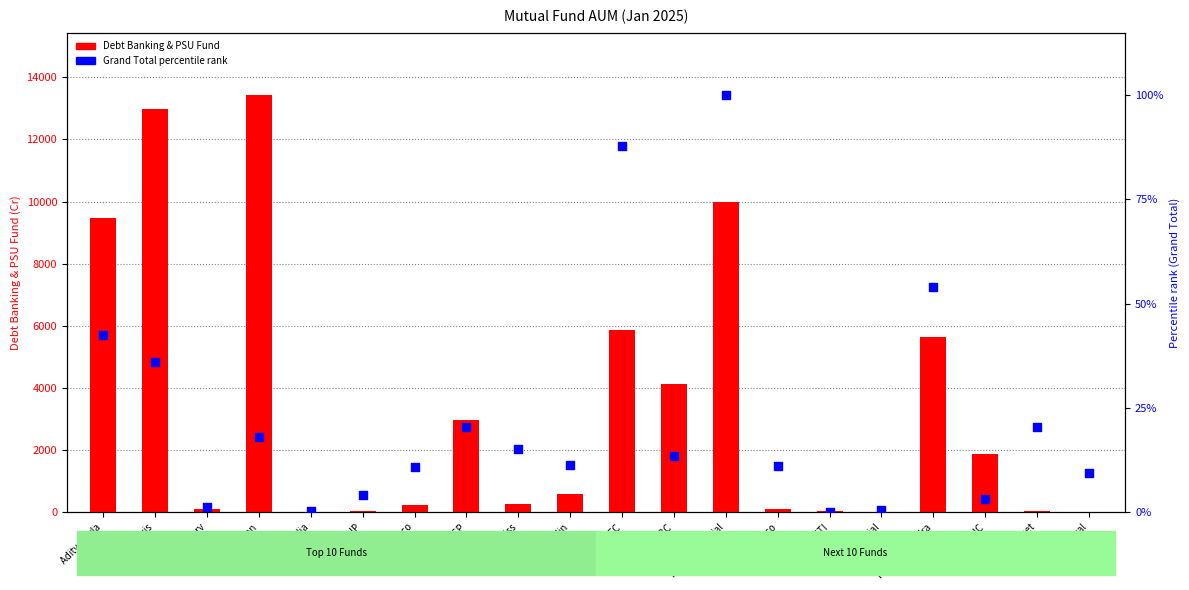

Is the value of Debt Banking & PSU Fund at Edelweiss greater than the value of Grand Total (percentile) at Mirae Asset?

Yes